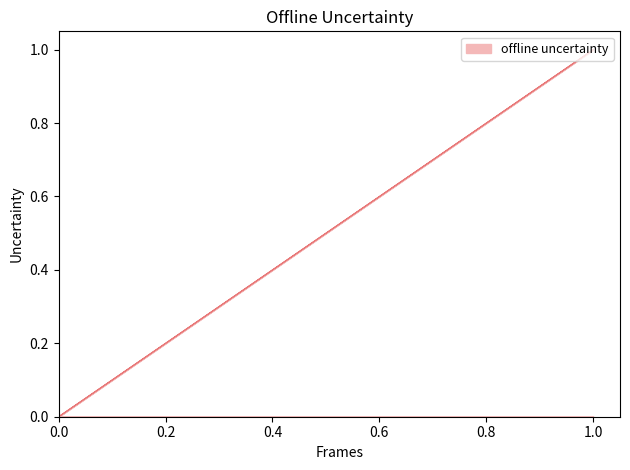

True or false: the data has more than 2 interior local peaks.

False